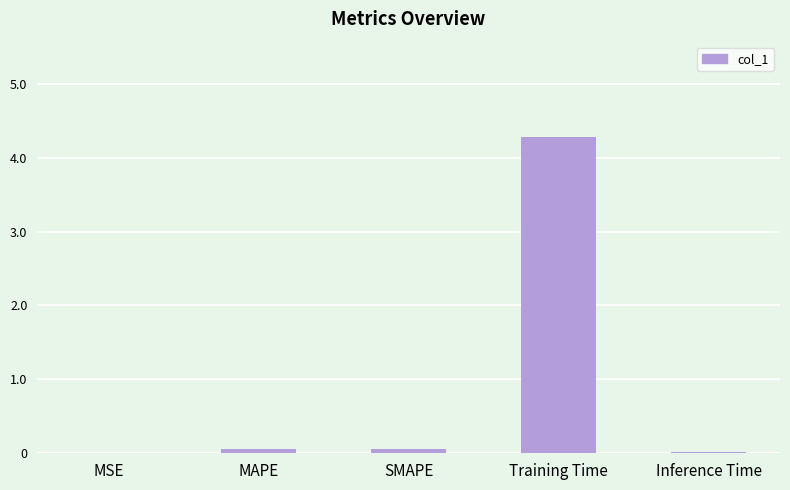

How many distinct data groups are displayed?

1